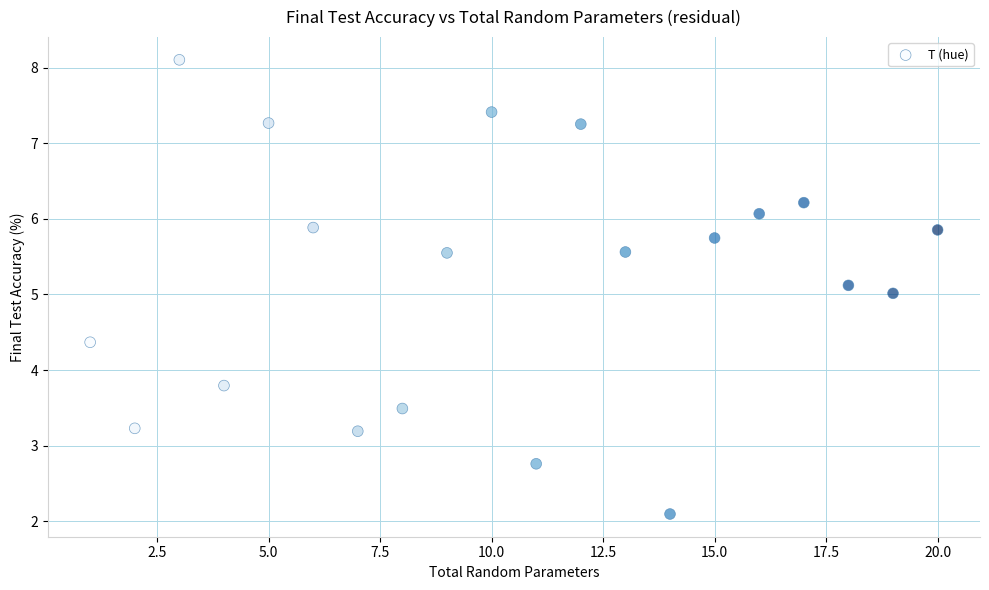

What is the range of Y values (max minus min)?

6.0